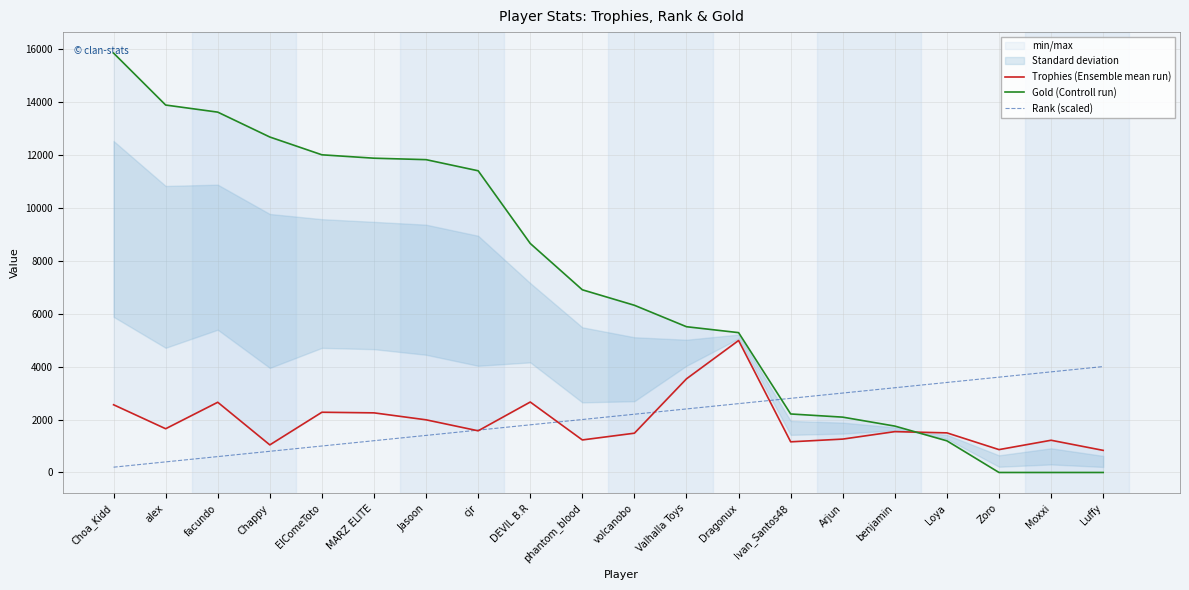

Which has a higher value, Dragonux or Loya?

Dragonux